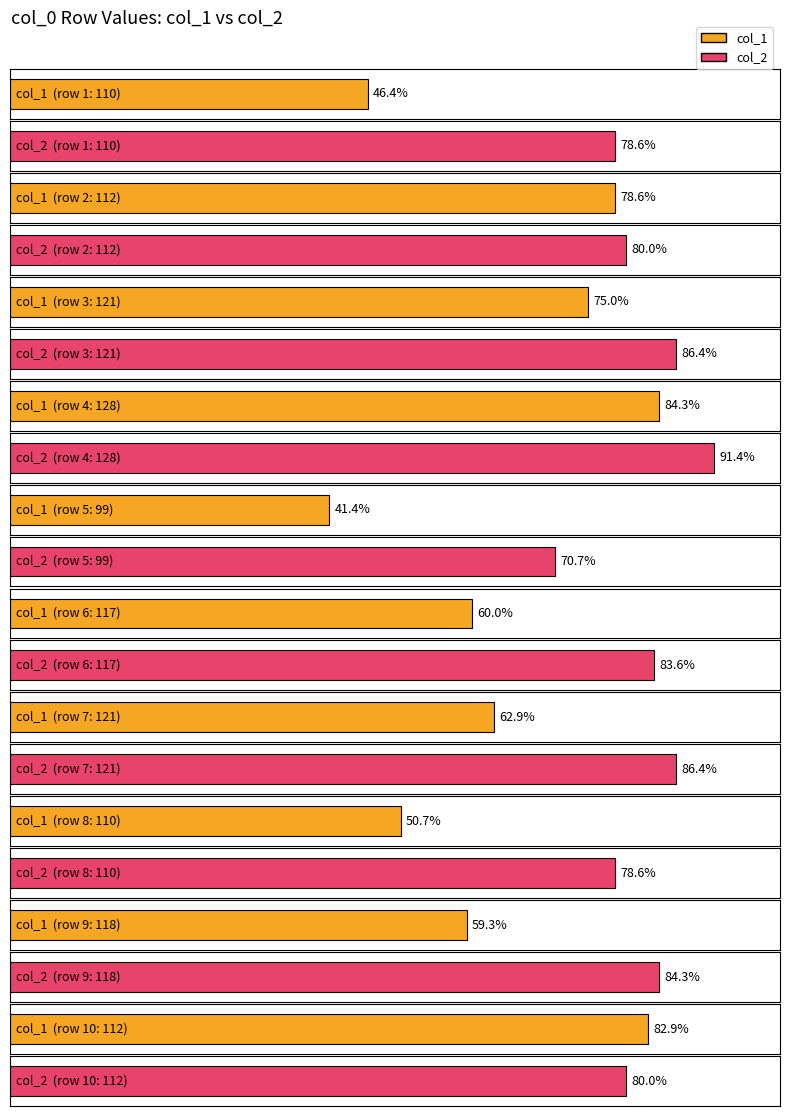

True or false: col_1 has a value of 204 at 128.

False